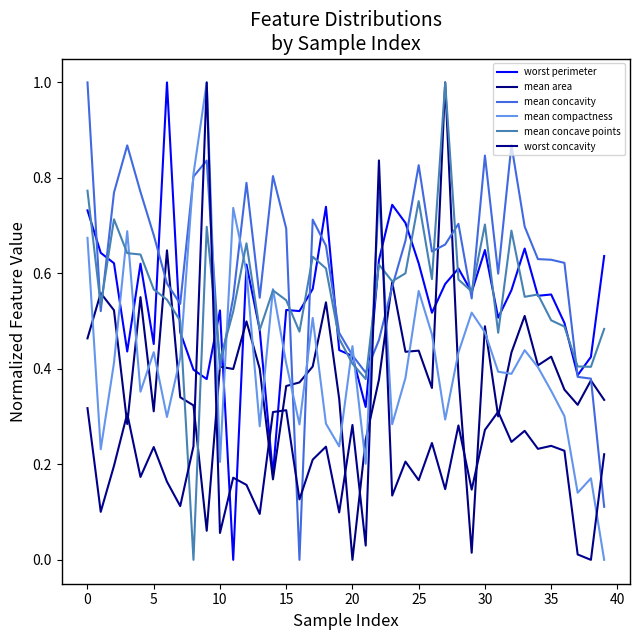

Is this an area chart (filled region under the line)?

No